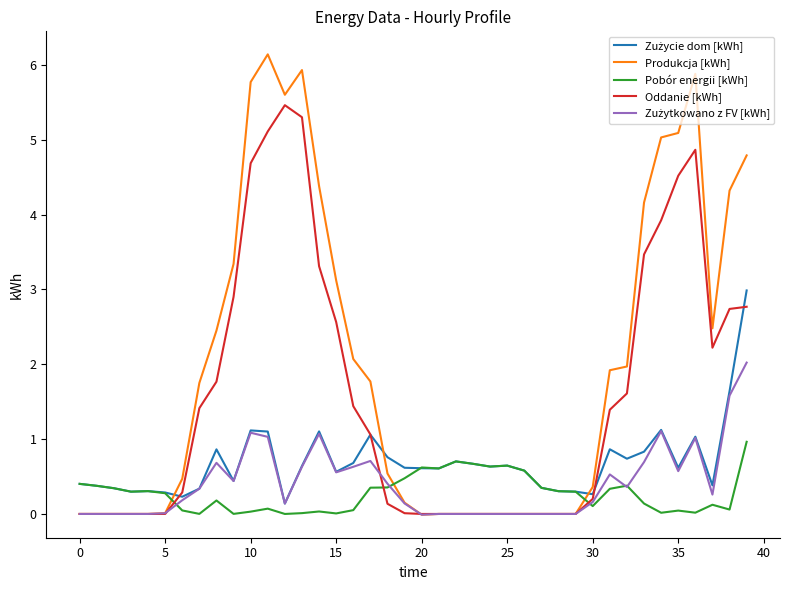

Is this an area chart (filled region under the line)?

No